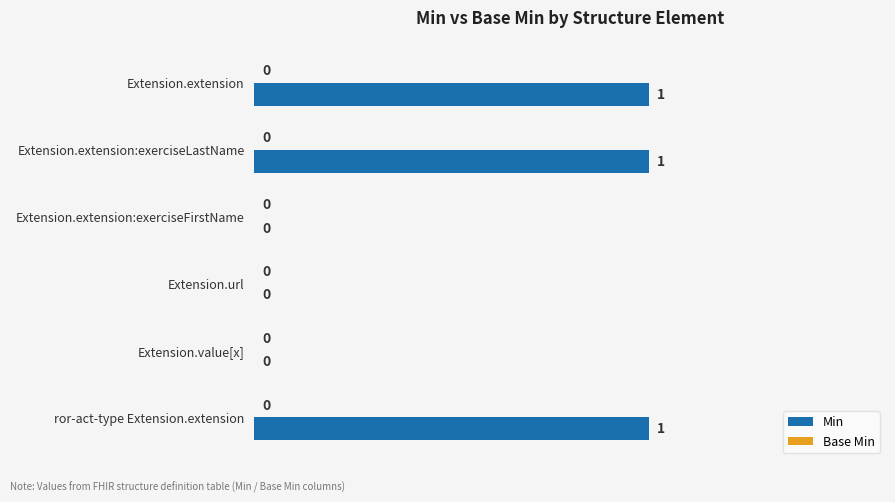

Reading top to bottom, what are all the values shown in this chart?

Extension.extension=1	Extension.extension:exerciseLastName=1	Extension.extension:exerciseFirstName=0	Extension.url=0	Extension.value[x]=0	ror-act-type Extension.extension=1